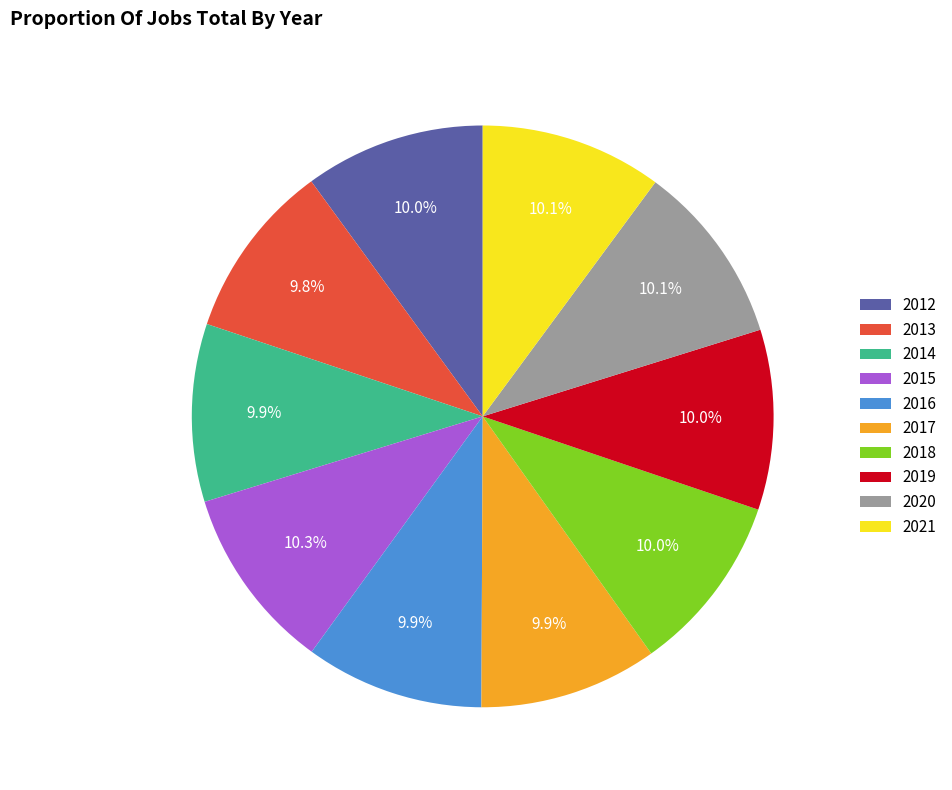

The 2021 slice represents 22% of the pie. True or false?

False